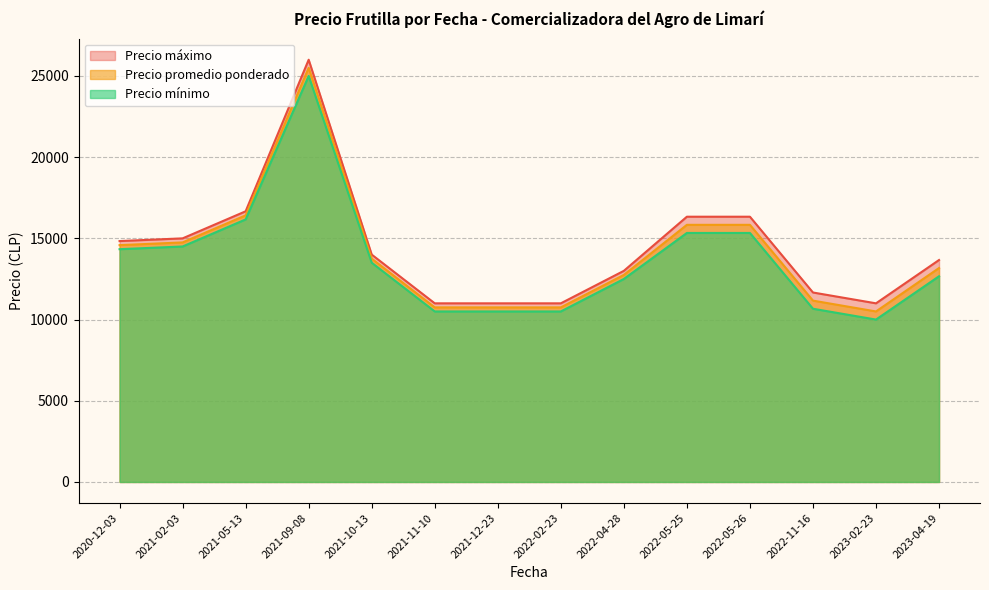

True or false: Precio maximo and Precio minimo intersect in this chart.

False